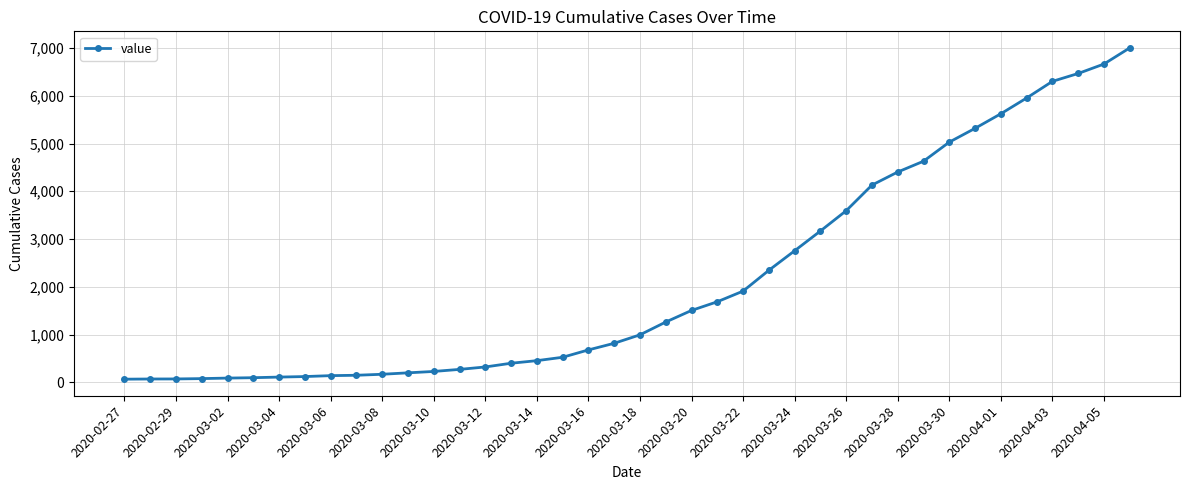

What is the maximum value shown in the chart?

7004